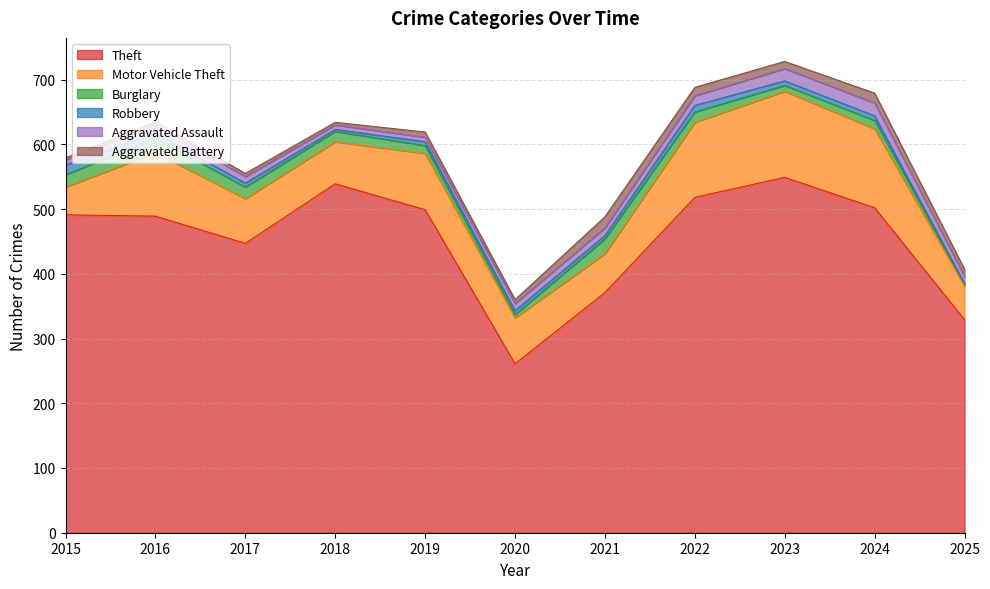

Reading left to right, extract all data points from this chart.

Theft: 491	489	447	539	499	261	371	518	549	502	329
Motor Vehicle Theft: 43	98	69	65	87	71	60	116	133	122	52
Burglary: 19	22	18	16	12	5	23	16	9	13	3
Robbery: 15	8	6	3	6	6	5	10	7	7	1
Aggravated Assault: 8	13	10	7	7	11	12	15	19	20	11
Aggravated Battery: 3	5	5	4	8	6	17	13	11	15	11